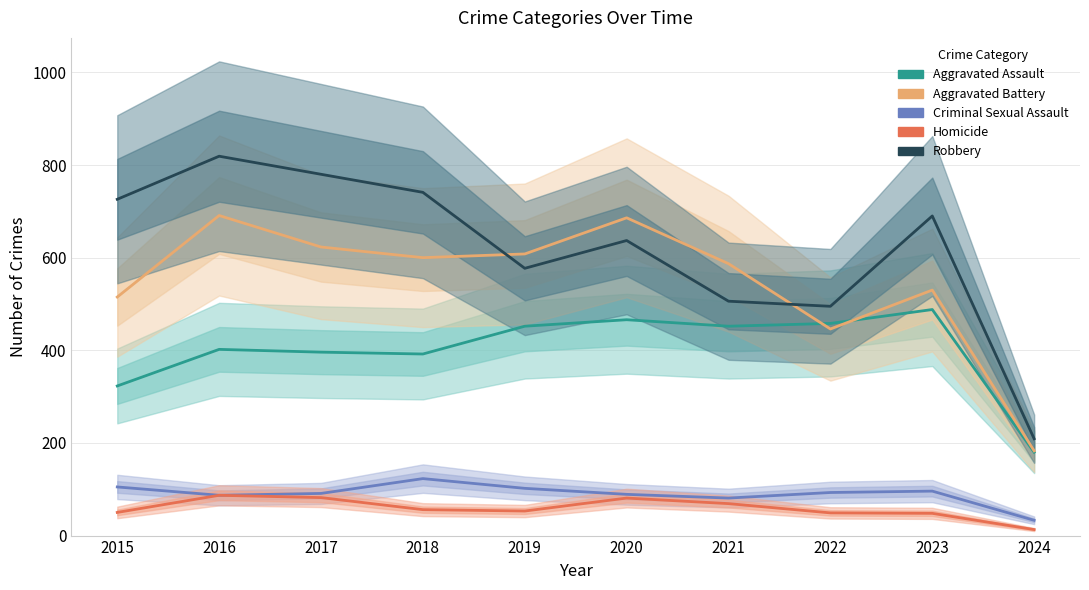

Reading left to right, extract all data points from this chart.

Aggravated Assault: 2015=323	2016=402	2017=396	2018=392	2019=452	2020=466	2021=452	2022=458	2023=488	2024=180
Aggravated Battery: 2015=515	2016=691	2017=623	2018=600	2019=608	2020=686	2021=587	2022=446	2023=530	2024=183
Criminal Sexual Assault: 2015=105	2016=87	2017=91	2018=123	2019=102	2020=89	2021=81	2022=93	2023=96	2024=33
Homicide: 2015=50	2016=87	2017=82	2018=56	2019=53	2020=81	2021=69	2022=49	2023=48	2024=13
Robbery: 2015=726	2016=819	2017=780	2018=741	2019=577	2020=637	2021=506	2022=495	2023=690	2024=209